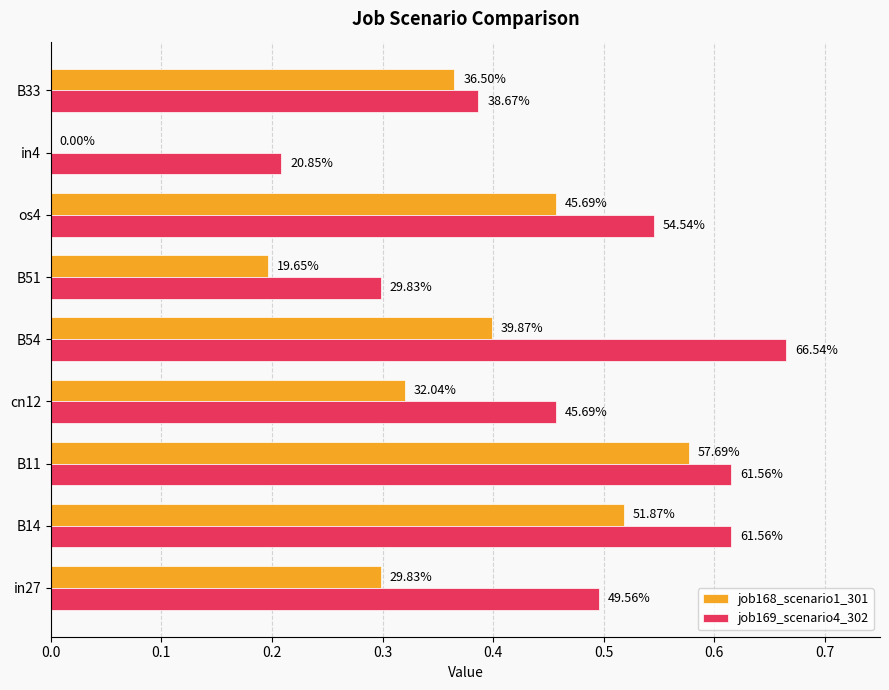

What are all the series names shown in the legend?

job168_scenario1_301, job169_scenario4_302